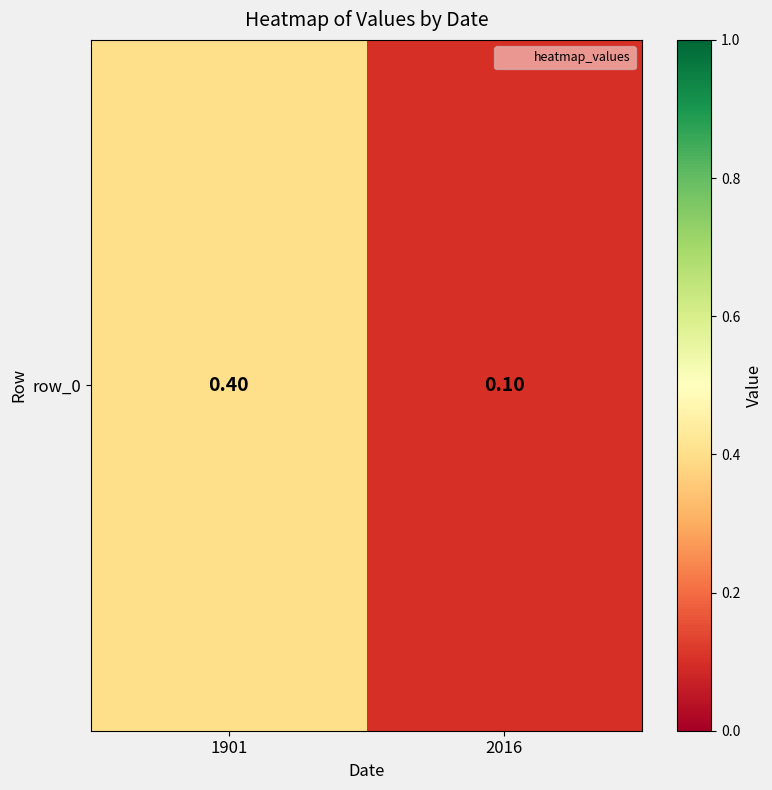

How many data points does each series have?

2